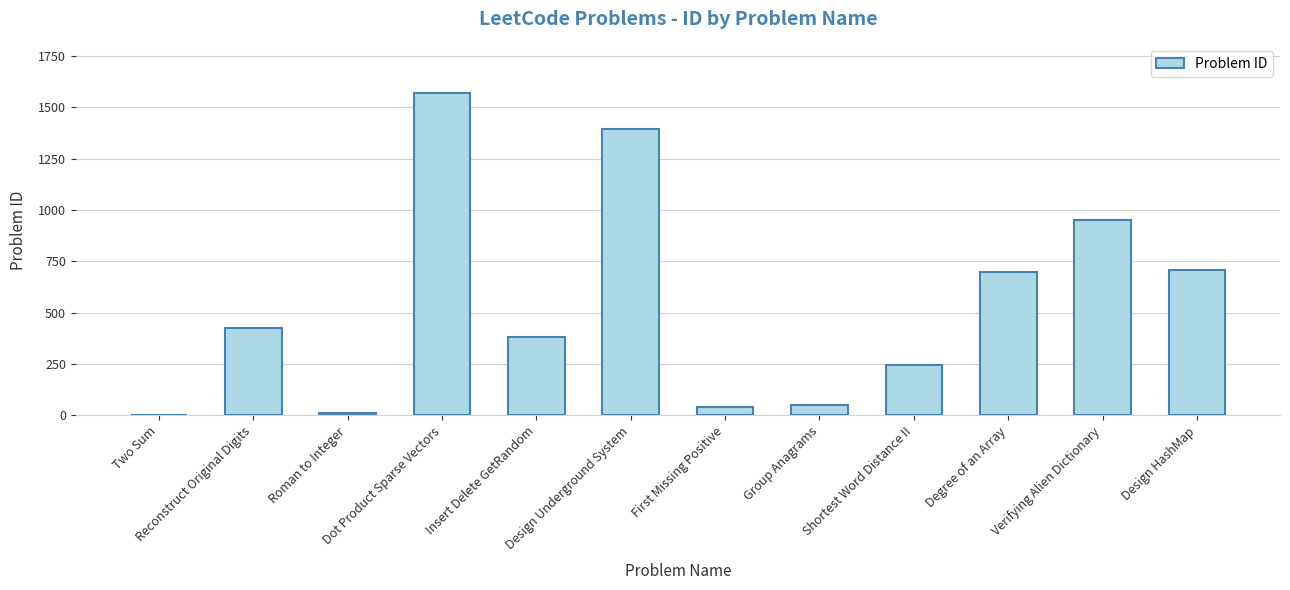

Between Reconstruct Original Digits and Dot Product Sparse Vectors, which is larger?

Dot Product Sparse Vectors